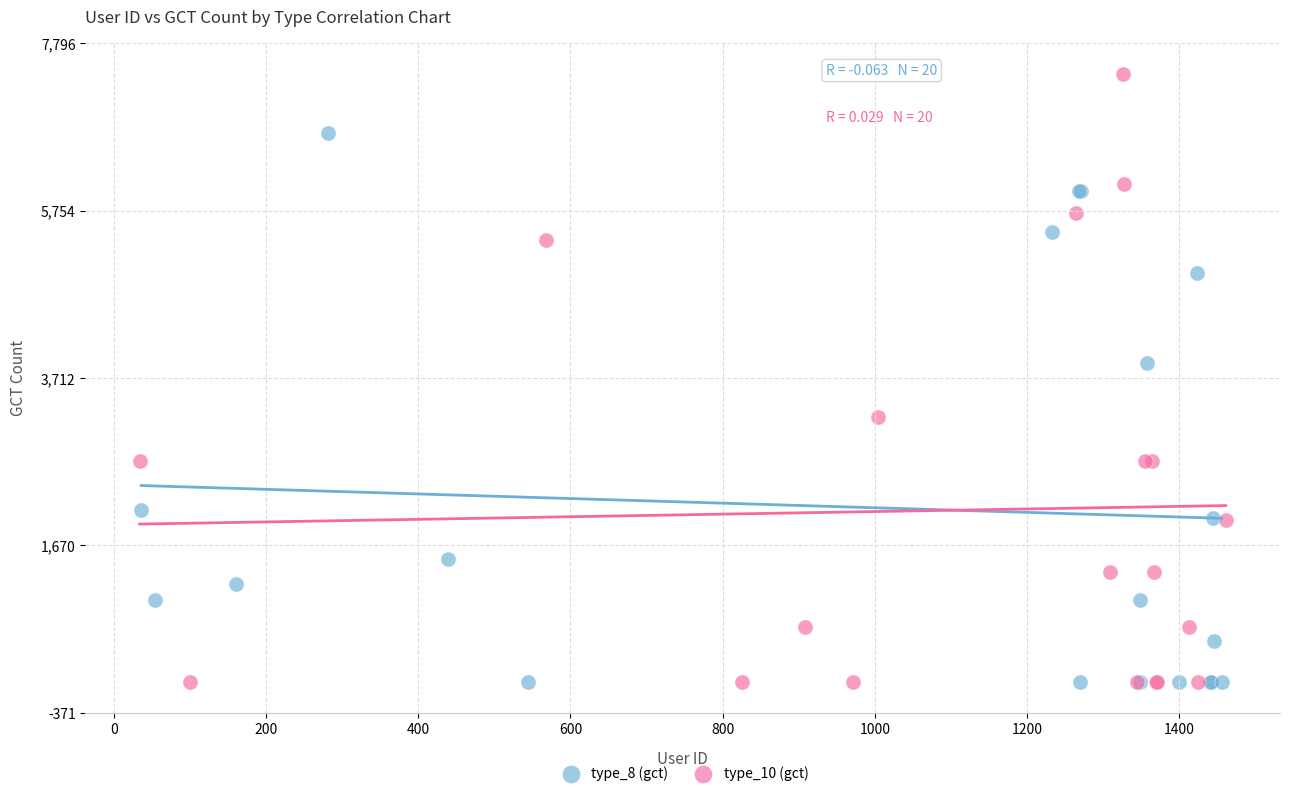

Which series reaches the maximum Y coordinate?

type_10 (gct)